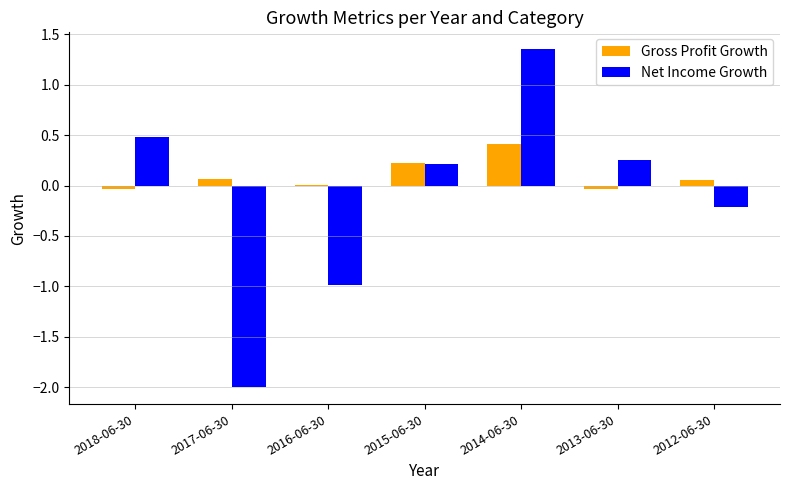

What is the sum of the Net Income Growth values at 2015-06-30 and 2017-06-30?

-1.8